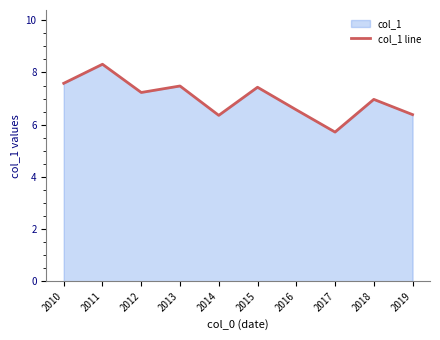

True or false: there are more than 1 points higher than both neighbors.

True